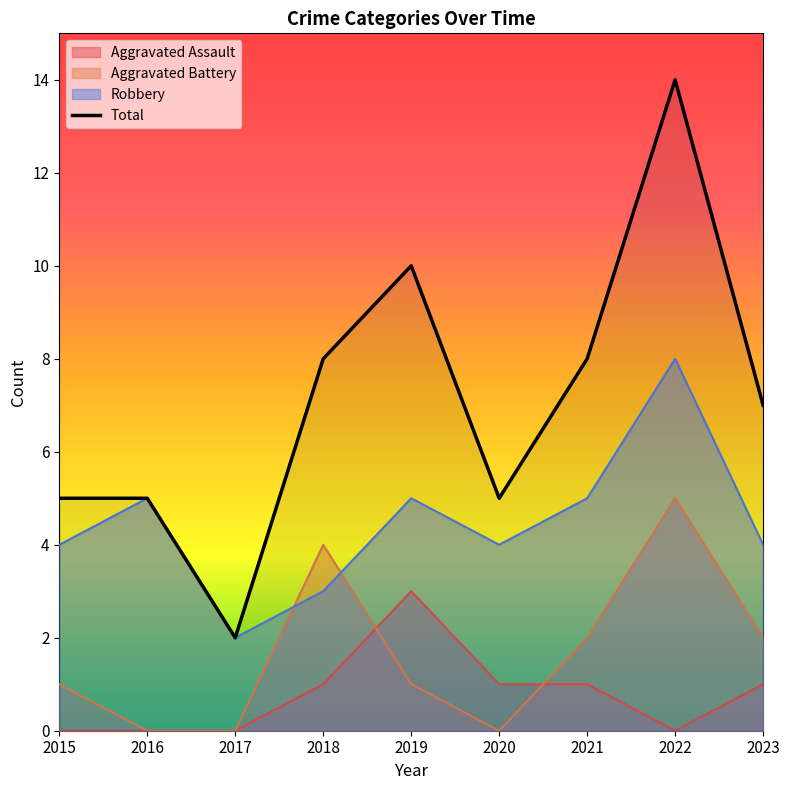

Which label corresponds to the largest value in the chart?

2022